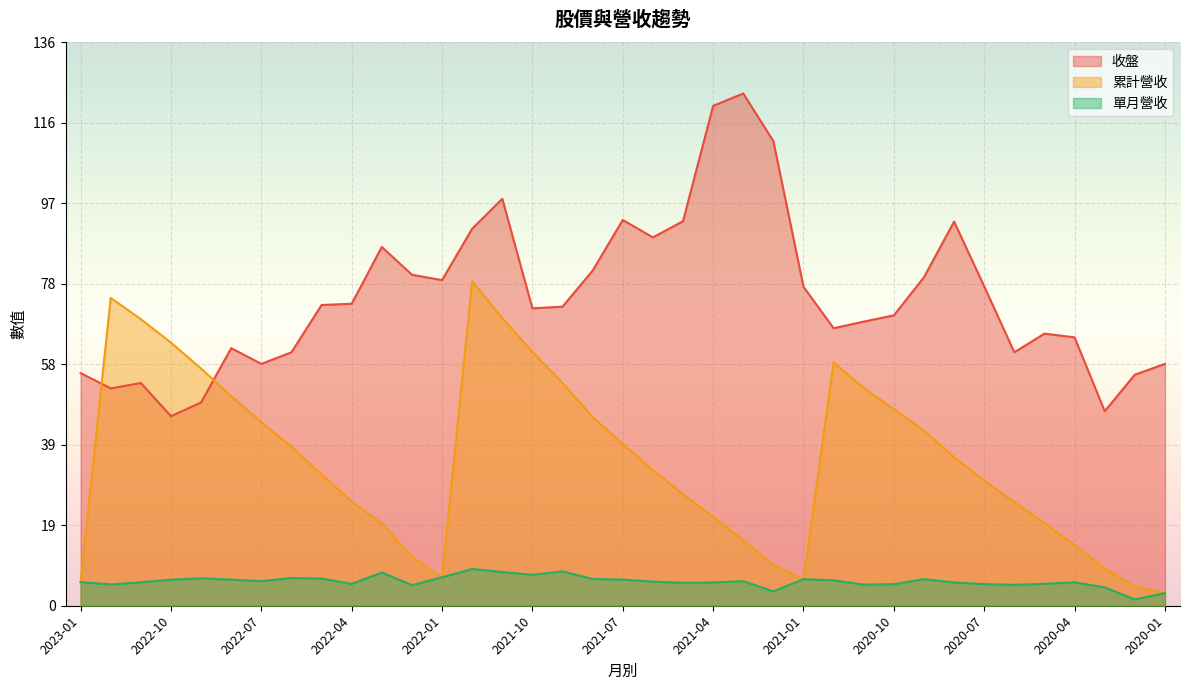

Where does the 單月營收 series first go above 5?

2023-01